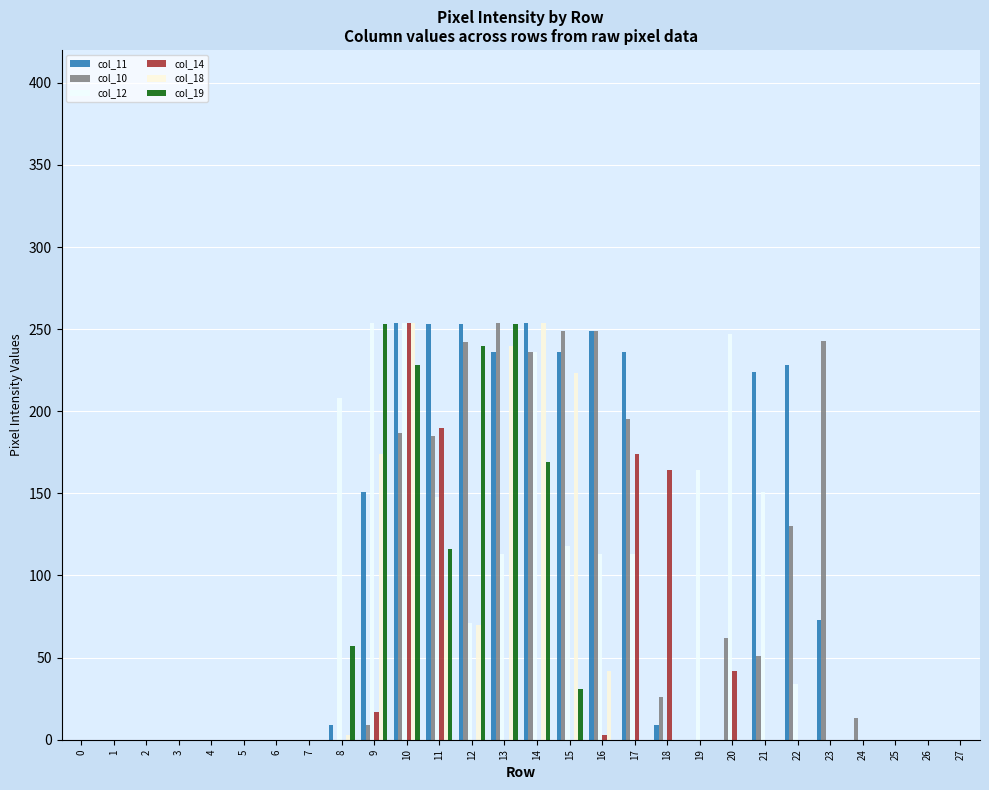

Reading left to right, extract all data points from this chart.

col_11: 0	0	0	0	0	0	0	0	9	151	254	253	253	236	254	236	249	236	9	0	0	224	228	73	0	0	0	0
col_10: 0	0	0	0	0	0	0	0	0	9	187	185	242	254	236	249	249	195	26	0	62	51	130	243	13	0	0	0
col_12: 0	0	0	0	0	0	0	0	208	254	254	148	71	113	236	118	113	113	0	164	247	151	34	0	0	0	0	0
col_14: 0	0	0	0	0	0	0	0	0	17	254	190	0	0	0	0	3	174	164	0	42	0	0	0	0	0	0	0
col_18: 0	0	0	0	0	0	0	0	3	174	254	73	70	240	254	223	42	0	0	0	0	0	0	0	0	0	0	0
col_19: 0	0	0	0	0	0	0	0	57	253	228	116	240	253	169	31	0	0	0	0	0	0	0	0	0	0	0	0